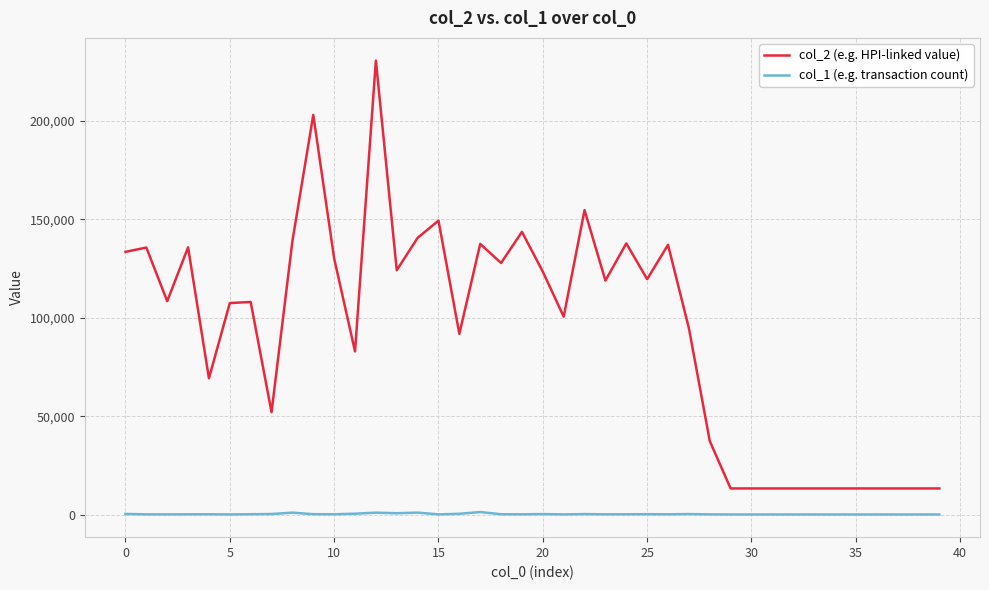

True or false: col_1 (e.g. transaction count) and col_2 (e.g. HPI-linked value) cross at least once.

False